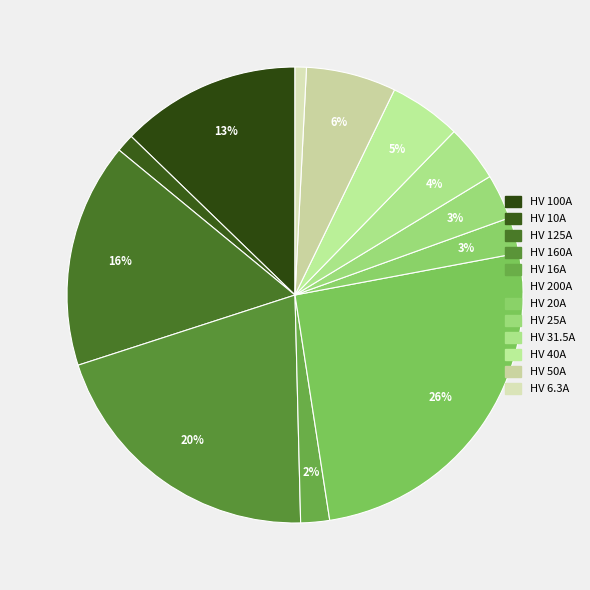

To the nearest percent, what is the difference between the HV 200A and HV 125A slice percentages?

10%